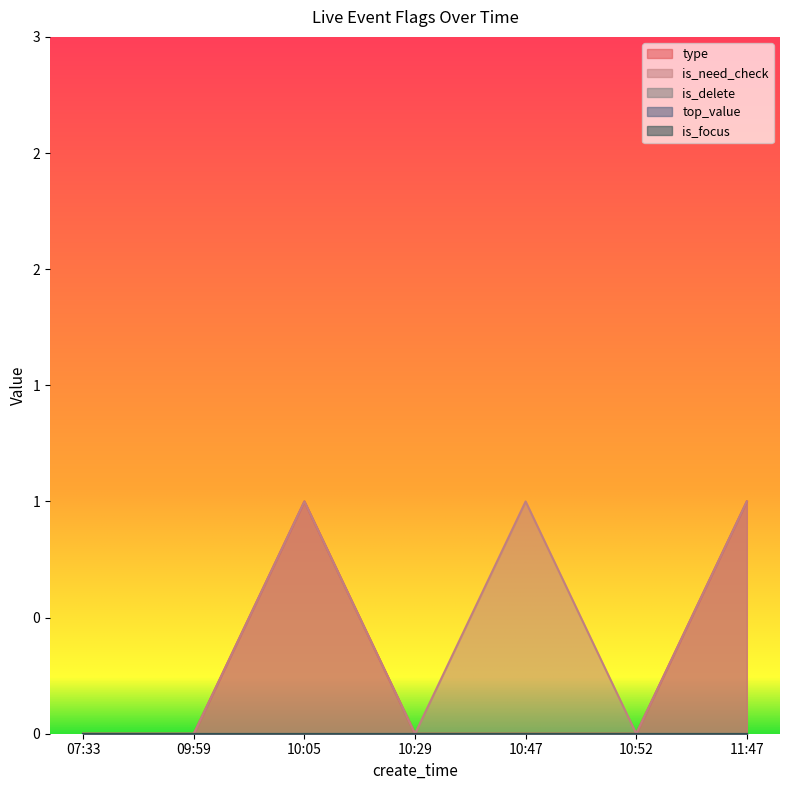

What is the greatest value displayed?

1